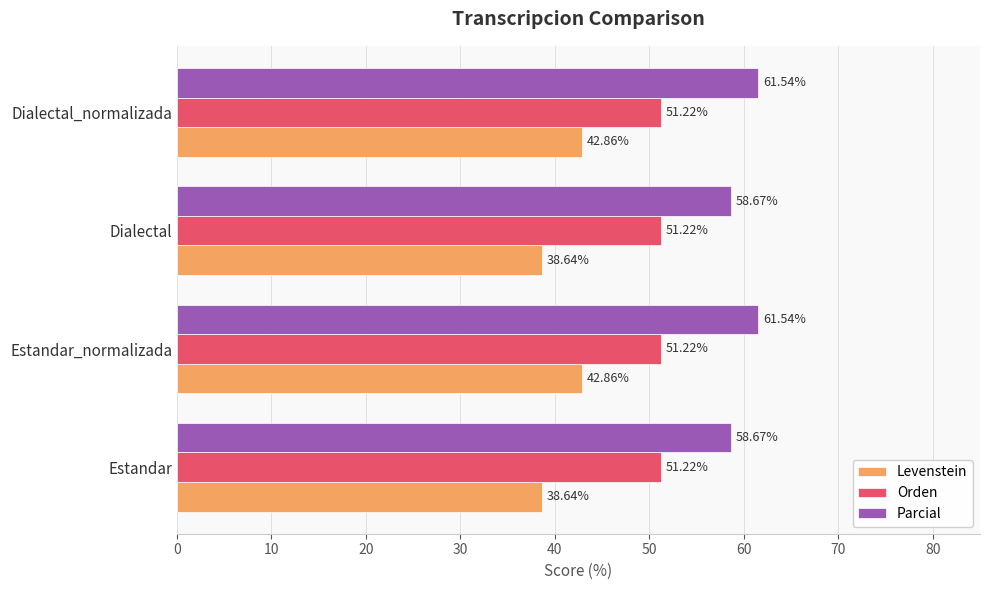

What is the total value across all series at Dialectal_normalizada?

155.6